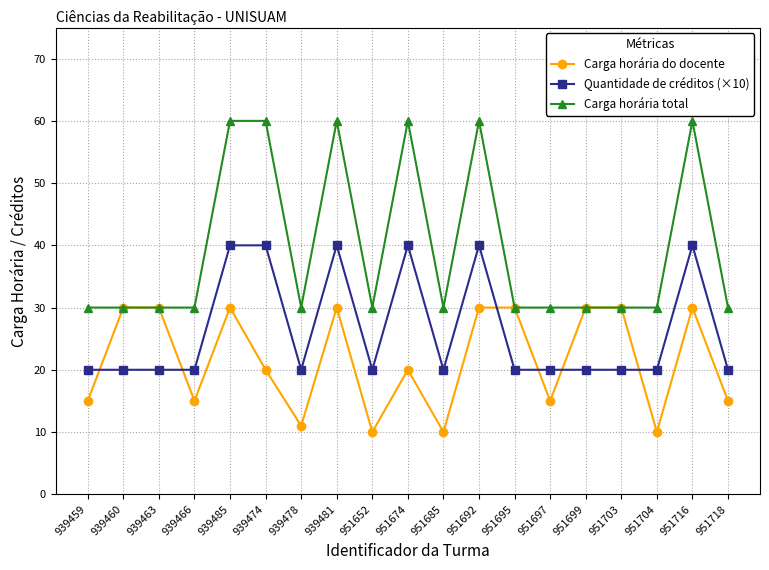

What is the difference between the maximum and minimum values in the Carga horária do docente series?

20